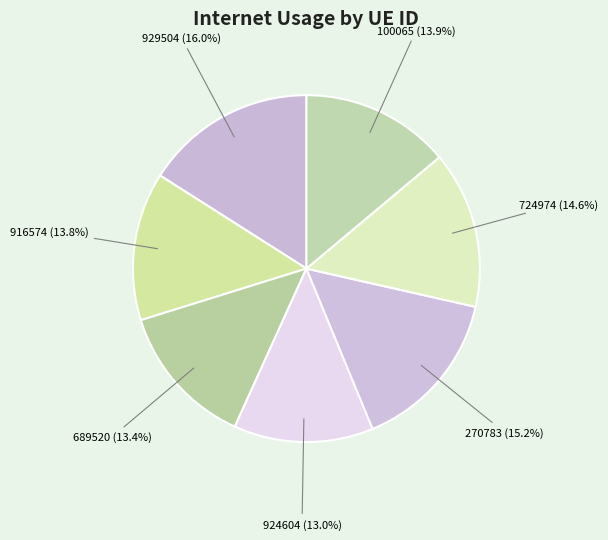

Which slice is the smallest?

924604